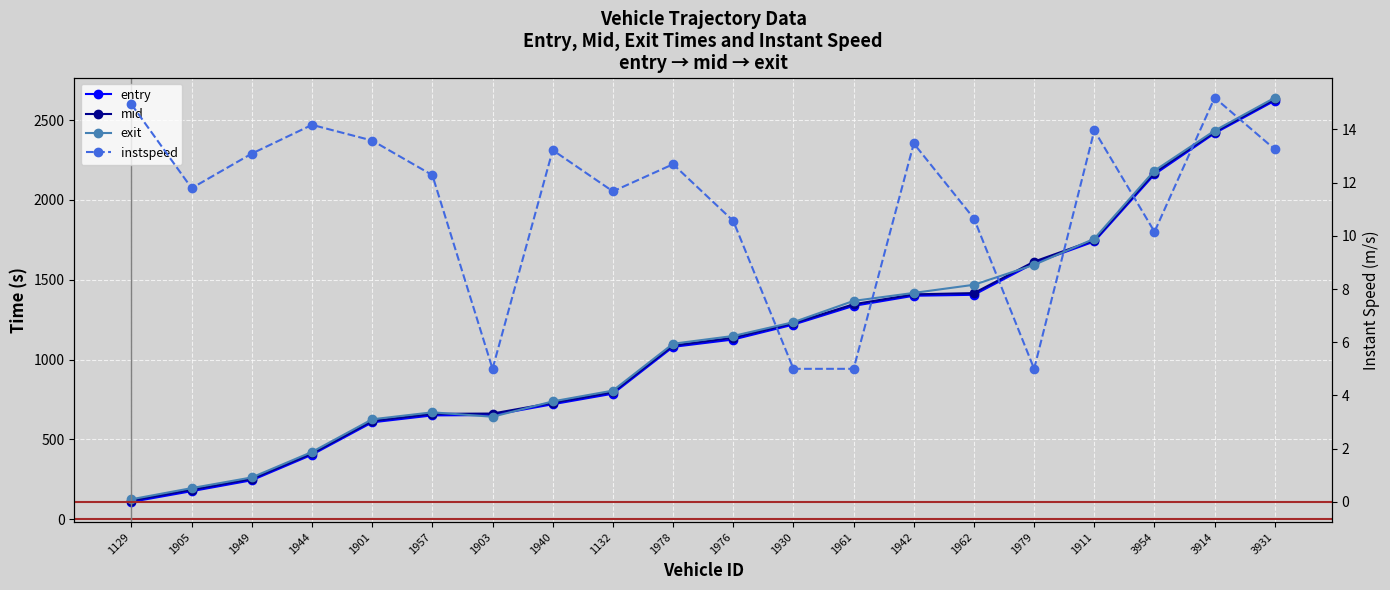

Which series has the largest total across all categories?

exit